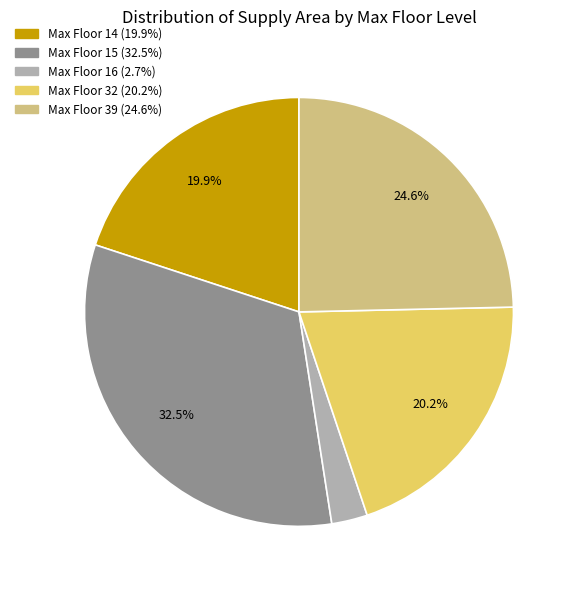

Does any single category account for the majority?

No